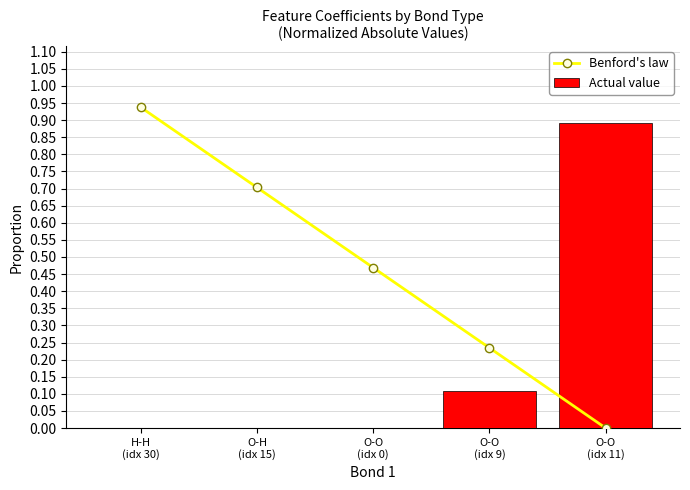

True or false: Benford's law has a value of 0.3 at H-H
(idx 30).

False